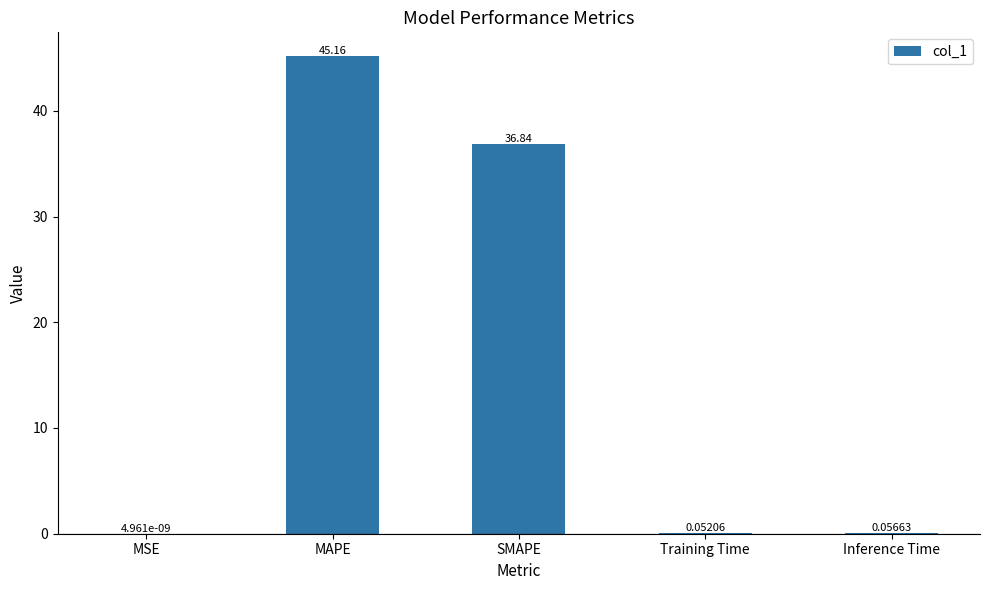

At which category does the chart reach its peak across all series?

MAPE